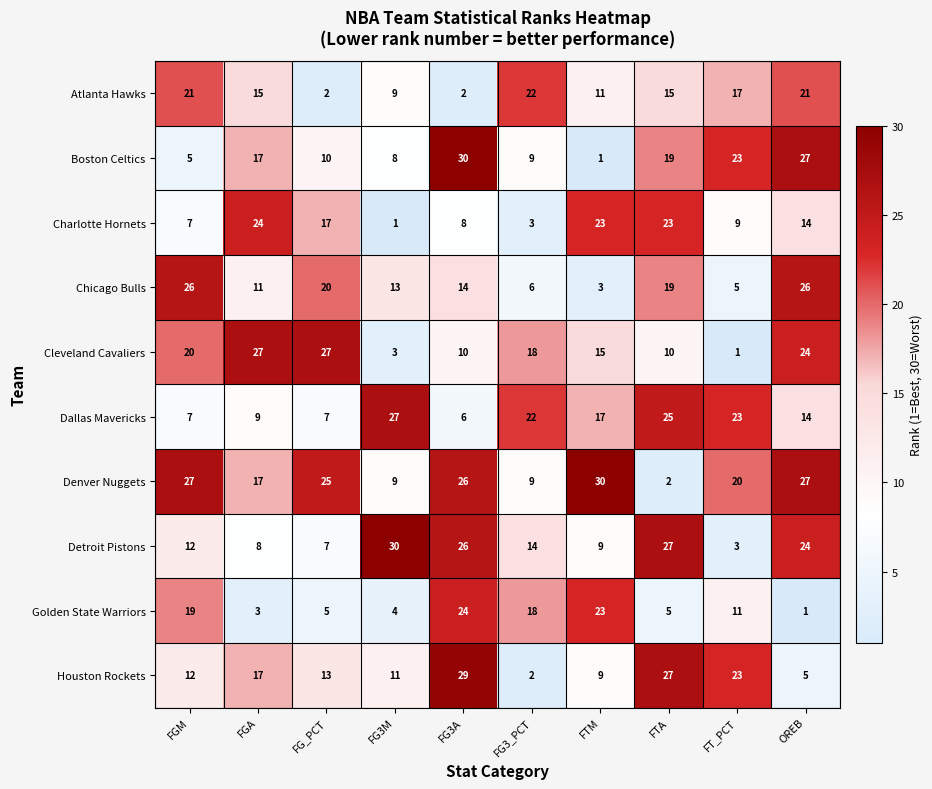

Is it true that Detroit Pistons equals 27 at FTA?

True